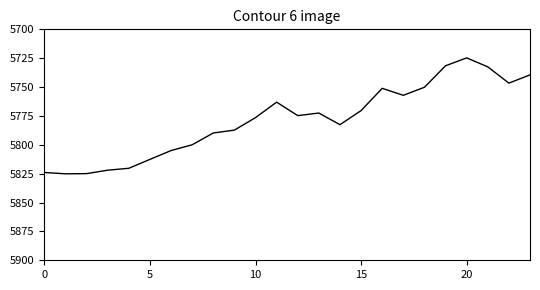

How many interior local peaks (higher than both neighbors) does the data have?

5